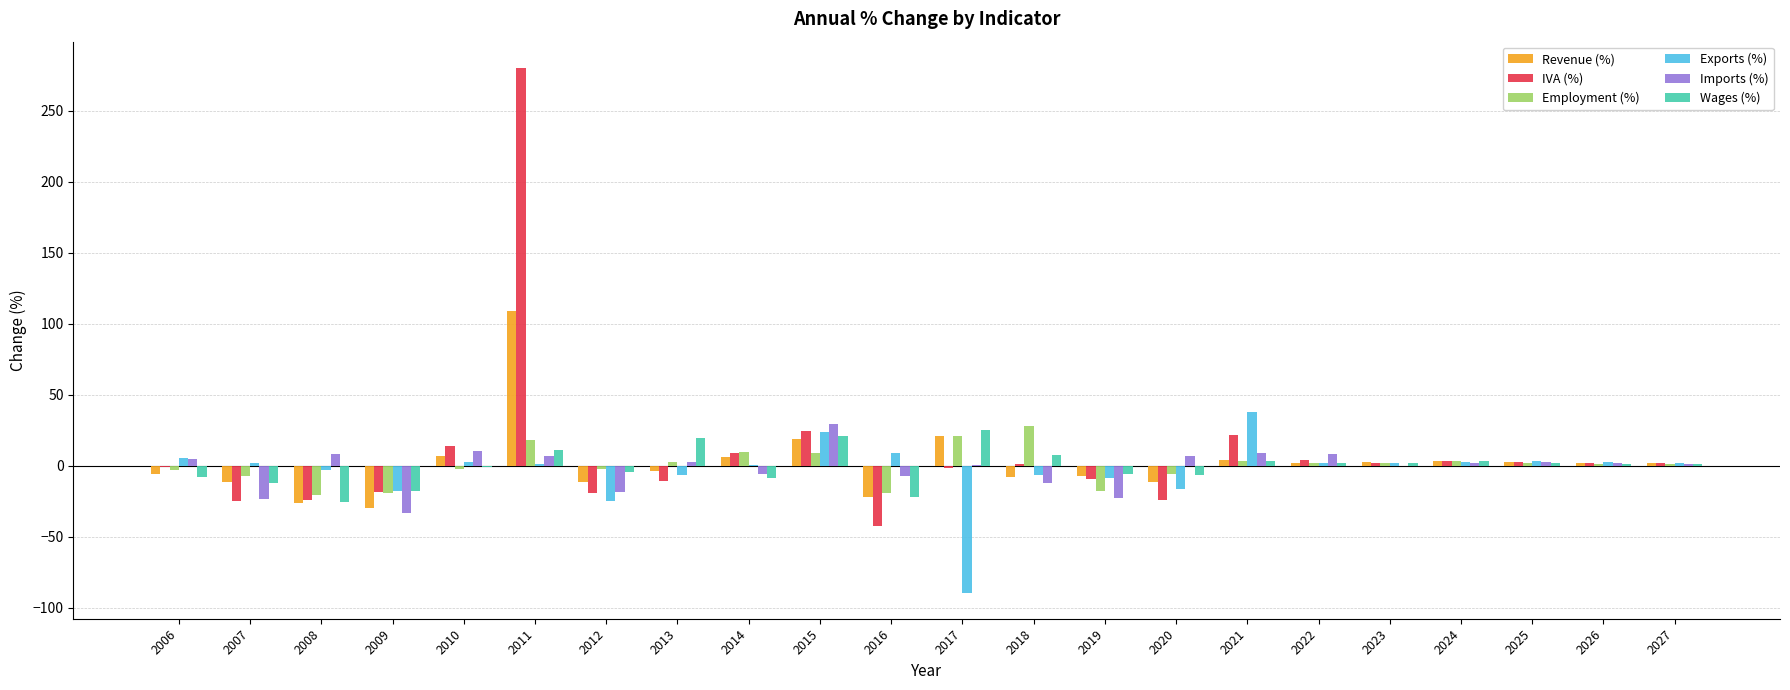

Are the bars horizontal?

No